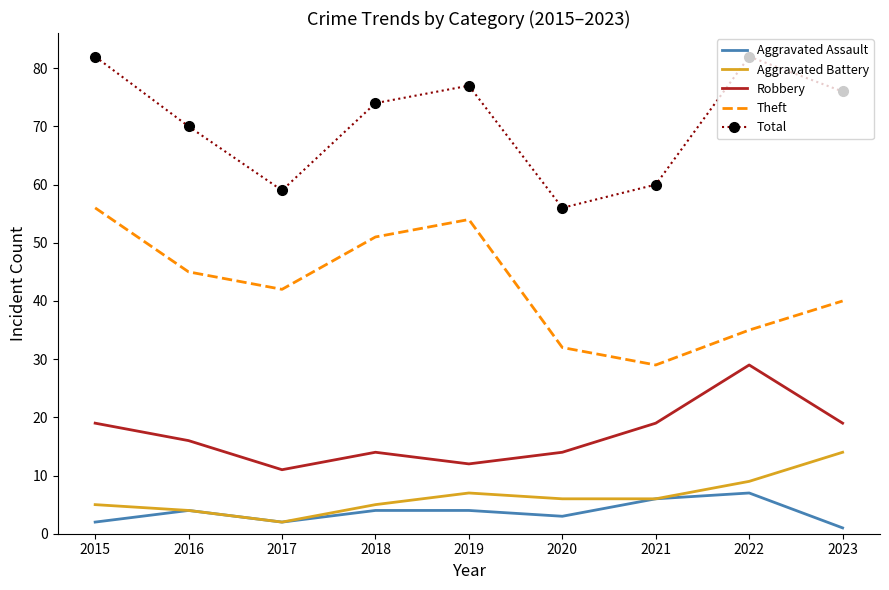

Is it true that Aggravated Assault equals 1 at 2023?

True